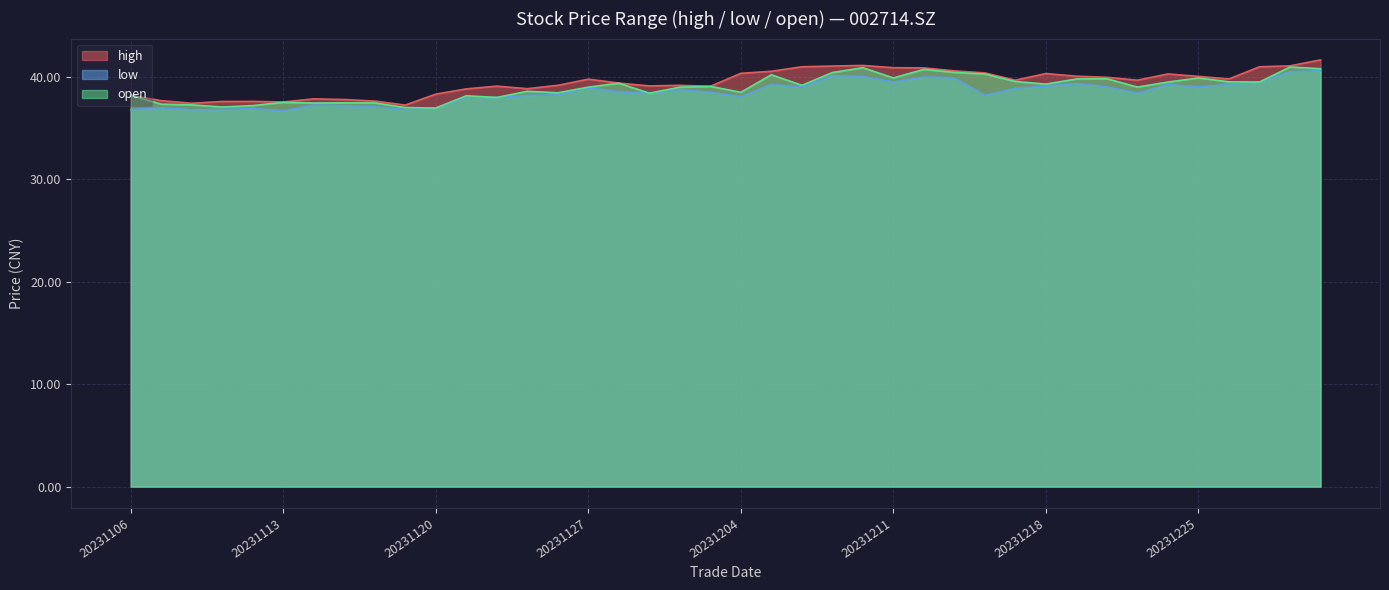

What are all the series names shown in the legend?

high, low, open